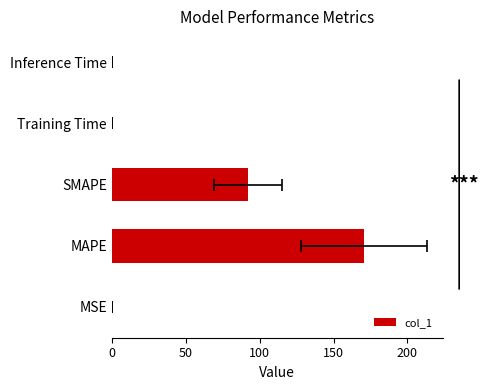

How many distinct data groups are displayed?

1